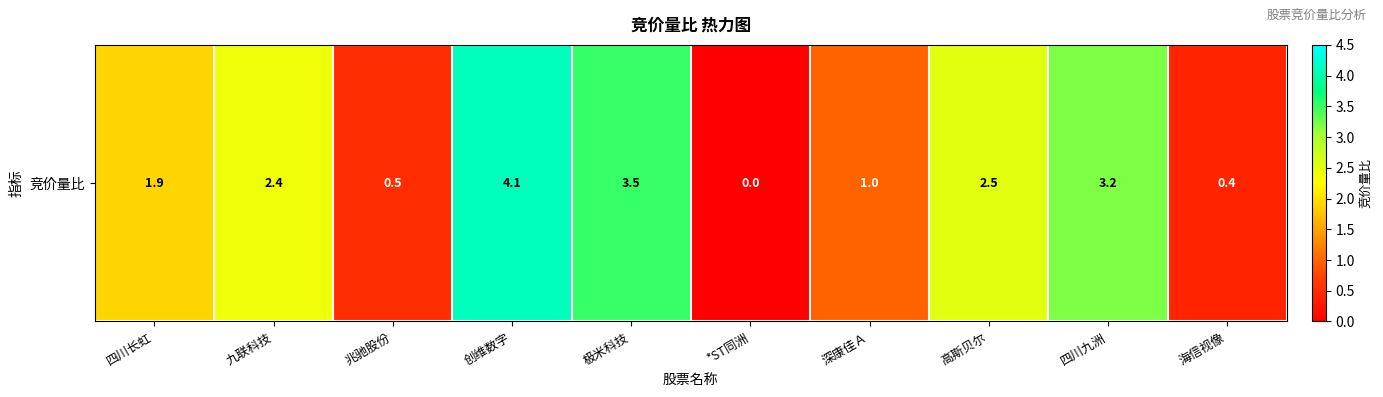

How many values are above zero?

9